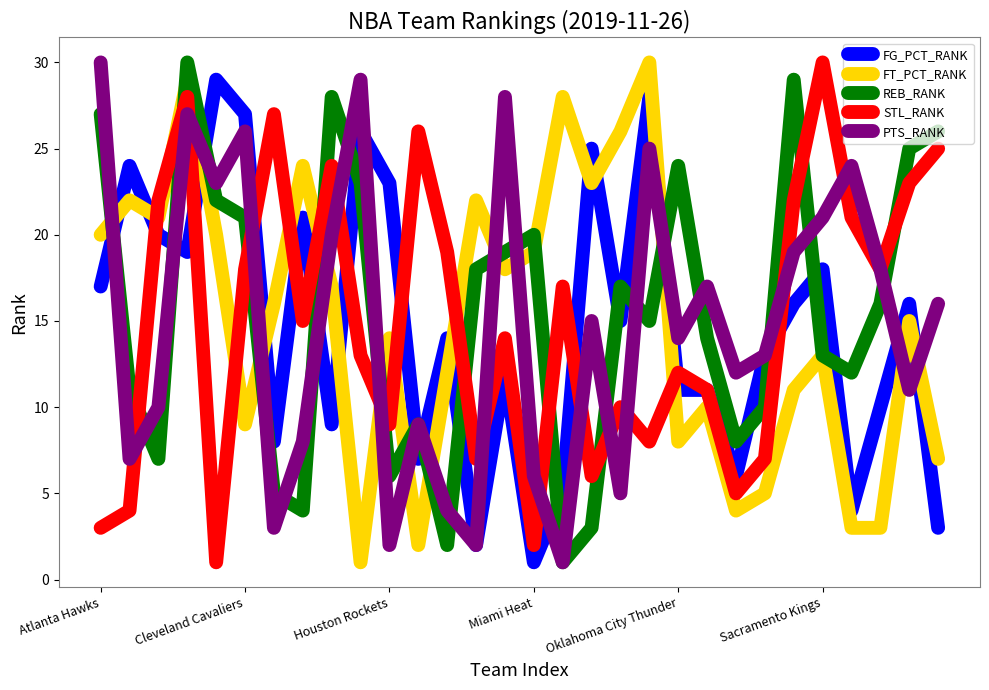

In FT_PCT_RANK, how many points are higher than both neighbors (excluding endpoints)?

10